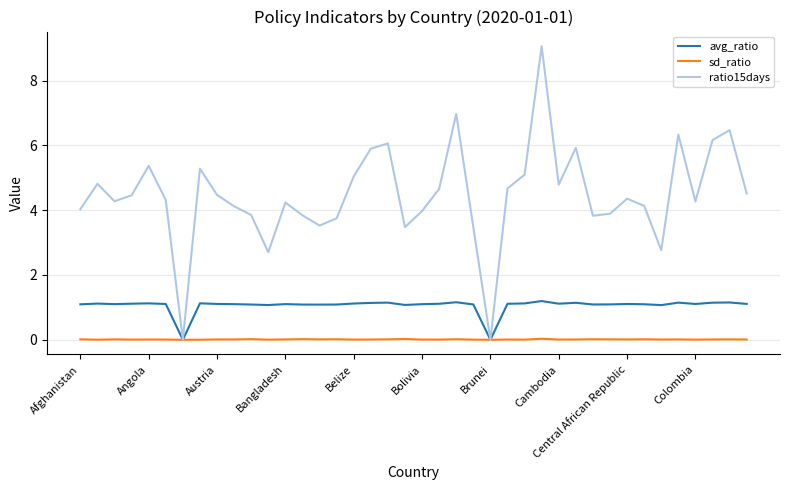

Which series has the largest total across all categories?

ratio15days